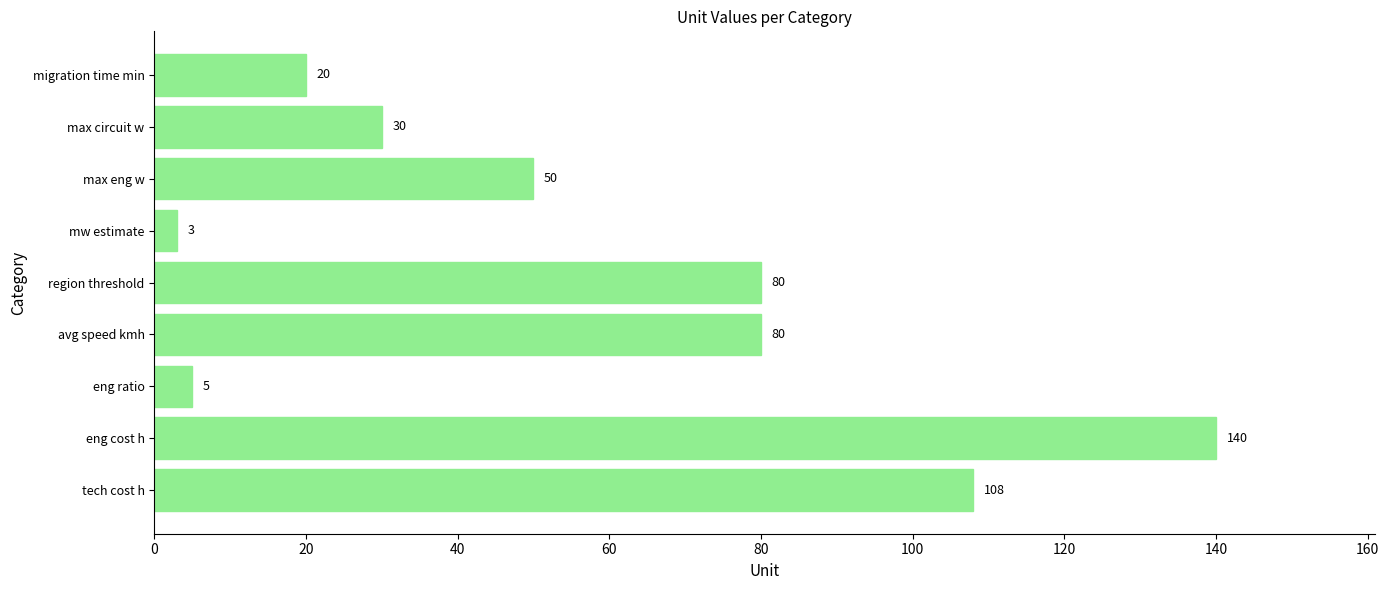

Reading bottom to top, what are all the values shown in this chart?

tech cost h=108	eng cost h=140	eng ratio=5	avg speed kmh=80	region threshold=80	mw estimate=3	max eng w=50	max circuit w=30	migration time min=20